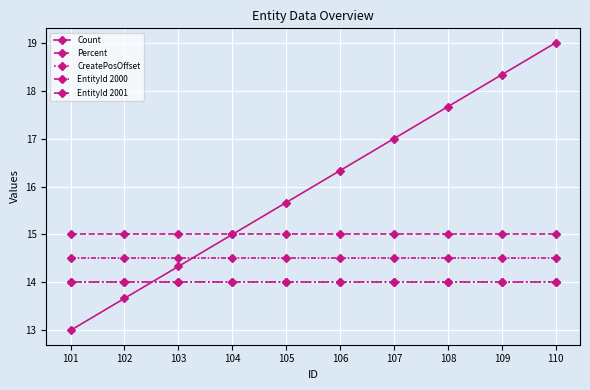

What is the sum of the CreatePosOffset values at 105 and 104?

28.0